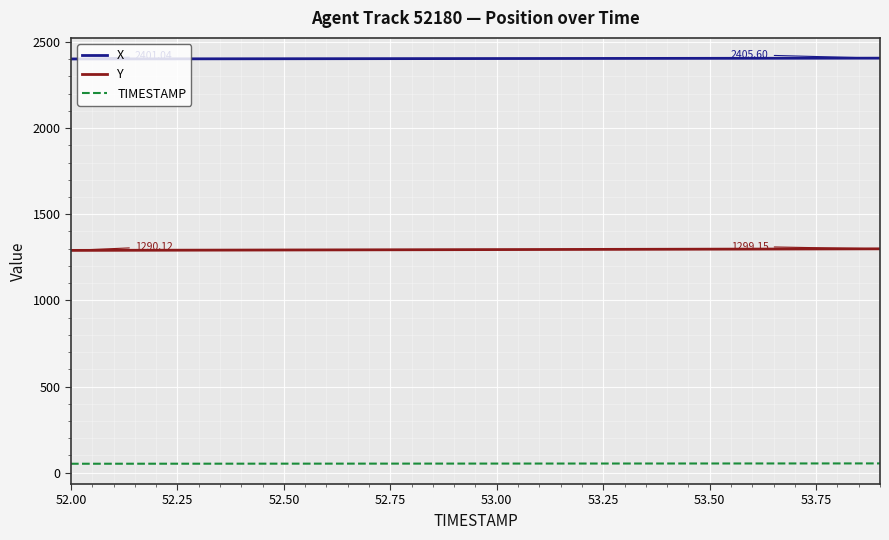

Rank the series by their average value, from lowest to highest.

TIMESTAMP, Y, X